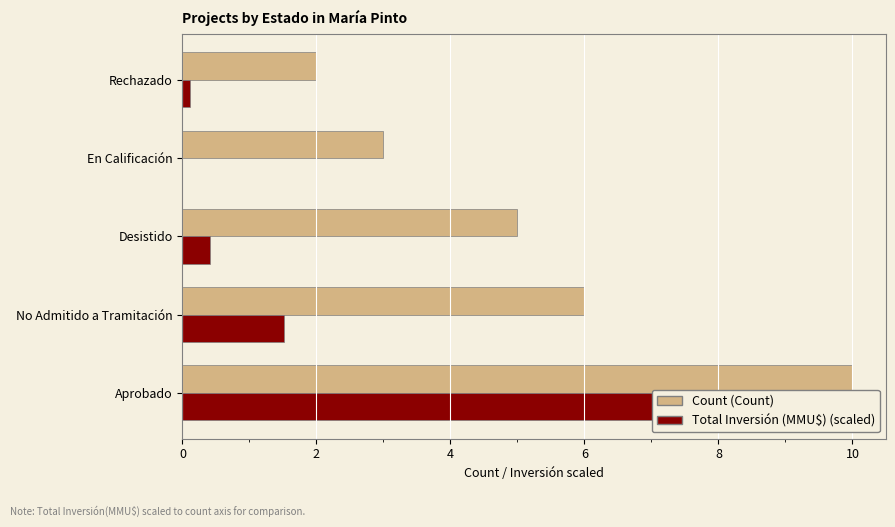

What is the value of the Total Inversión (MMU$) (scaled) bar at the 1st from the left?

10.0